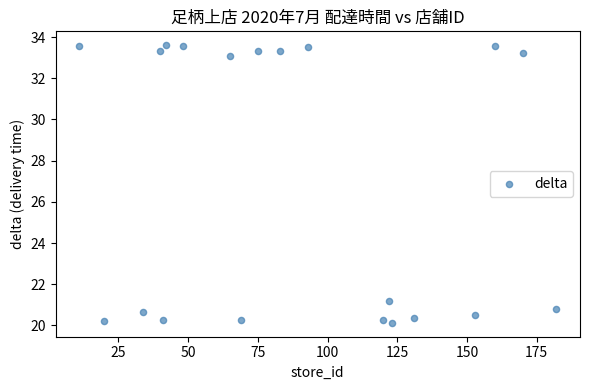

What is the range of X values (max minus min)?

171.0